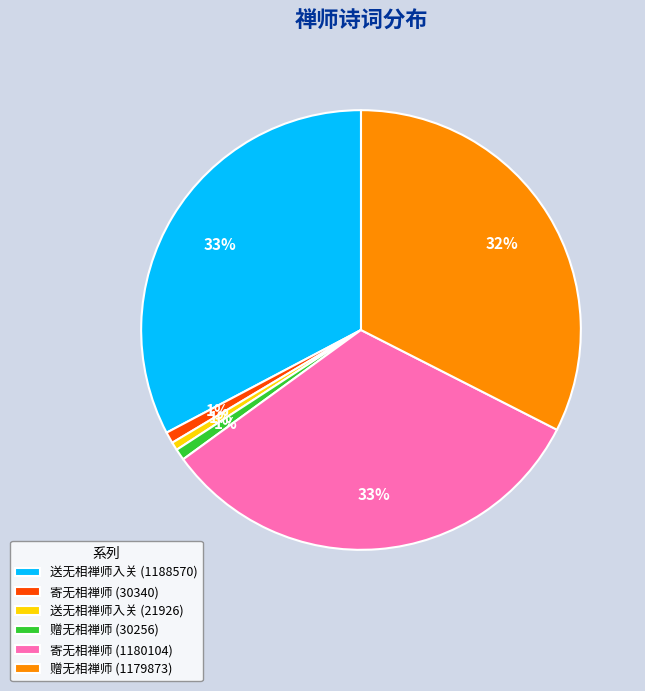

How many slices are in this pie chart?

6